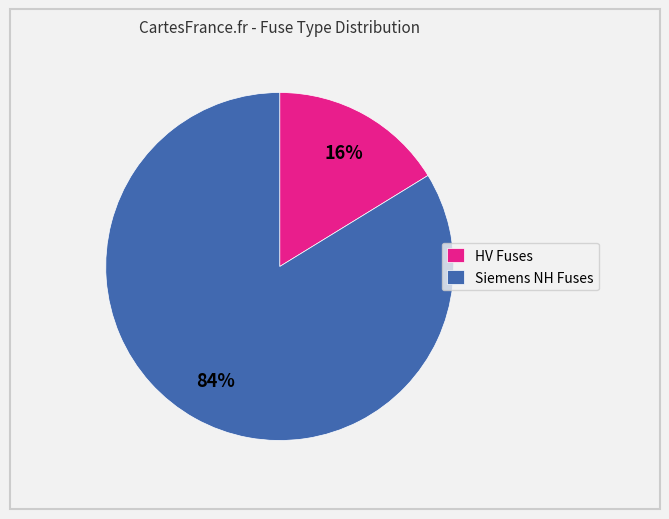

Is there a majority slice in this chart?

Yes